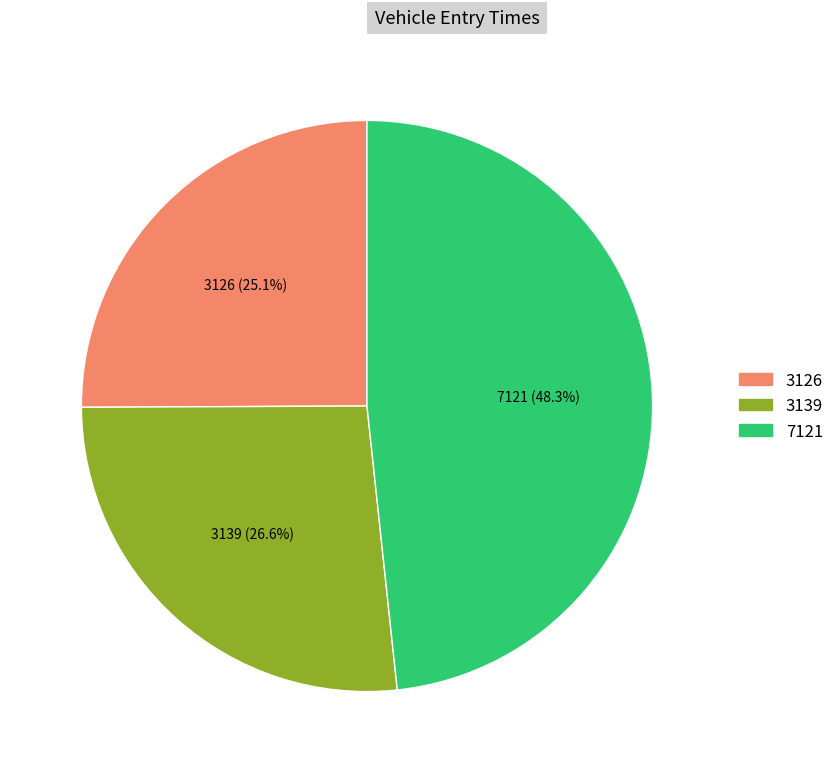

Between 3139 and 7121, which is larger?

7121